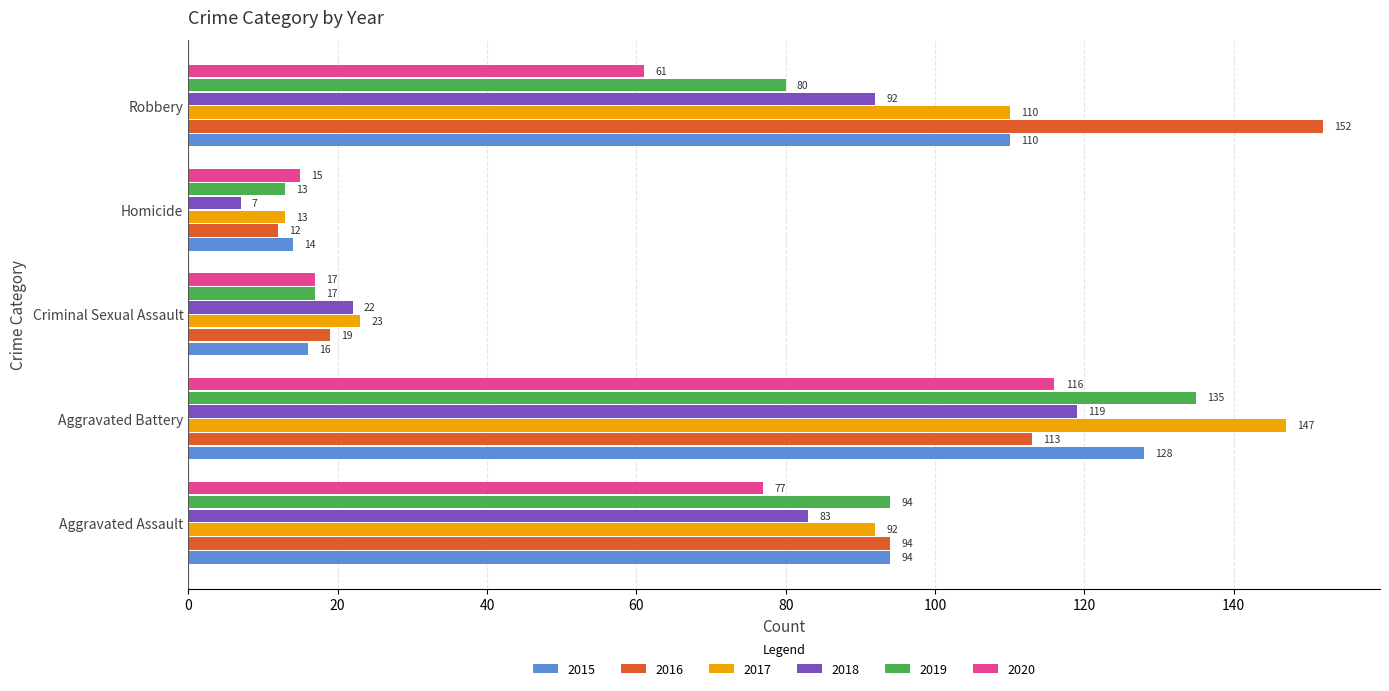

At which label is 2019 closest to 74?

Robbery